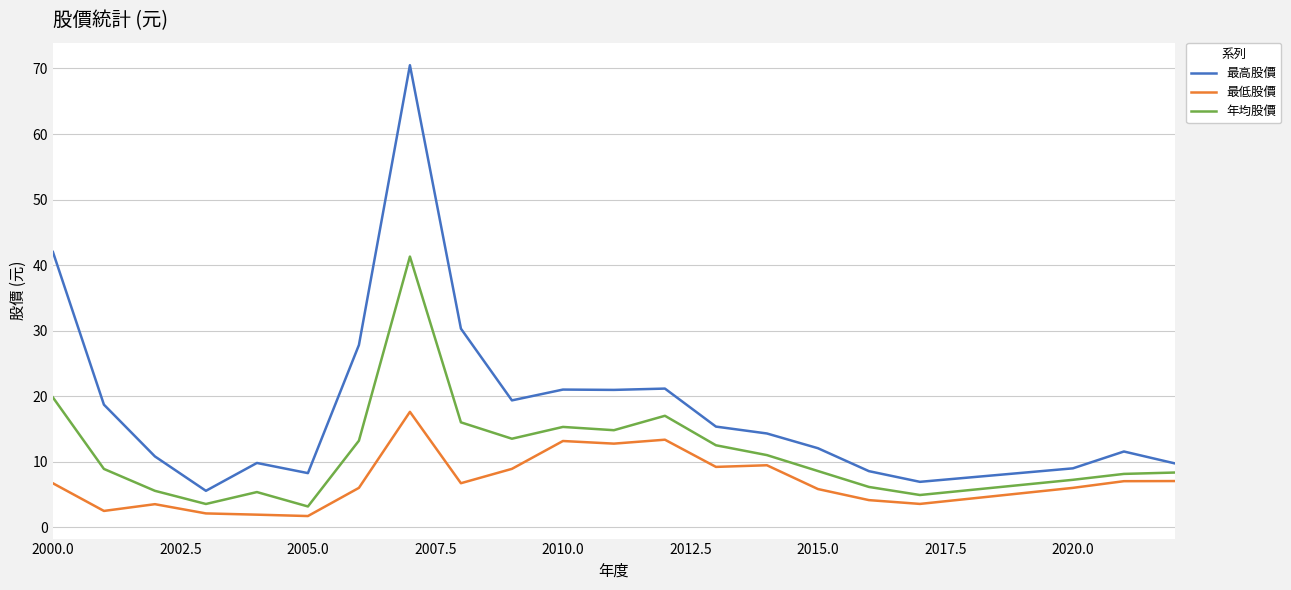

Which series has the widest spread of values?

最高股價